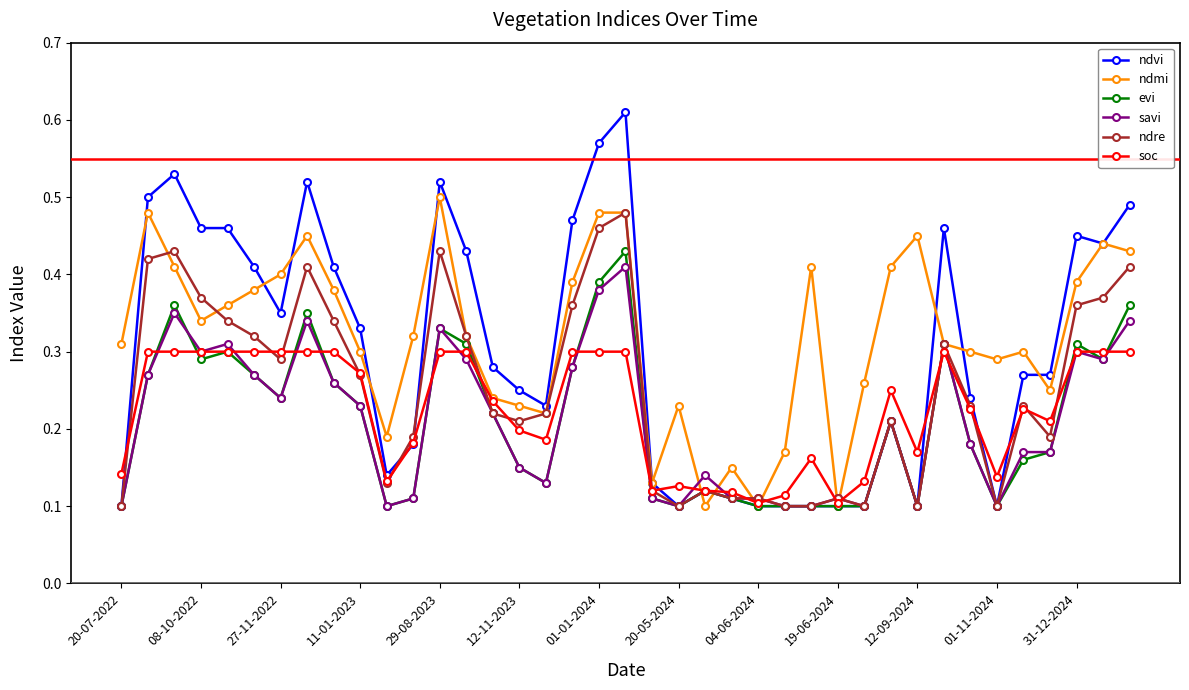

What are all the series names shown in the legend?

ndvi, ndmi, evi, savi, ndre, soc